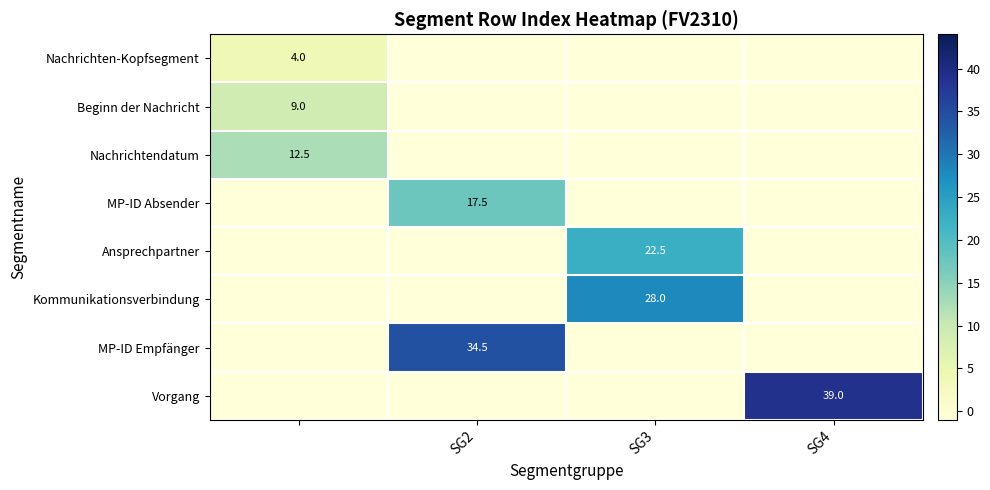

The MP-ID Empfänger series shows 46.3 at SG2. True or false?

False